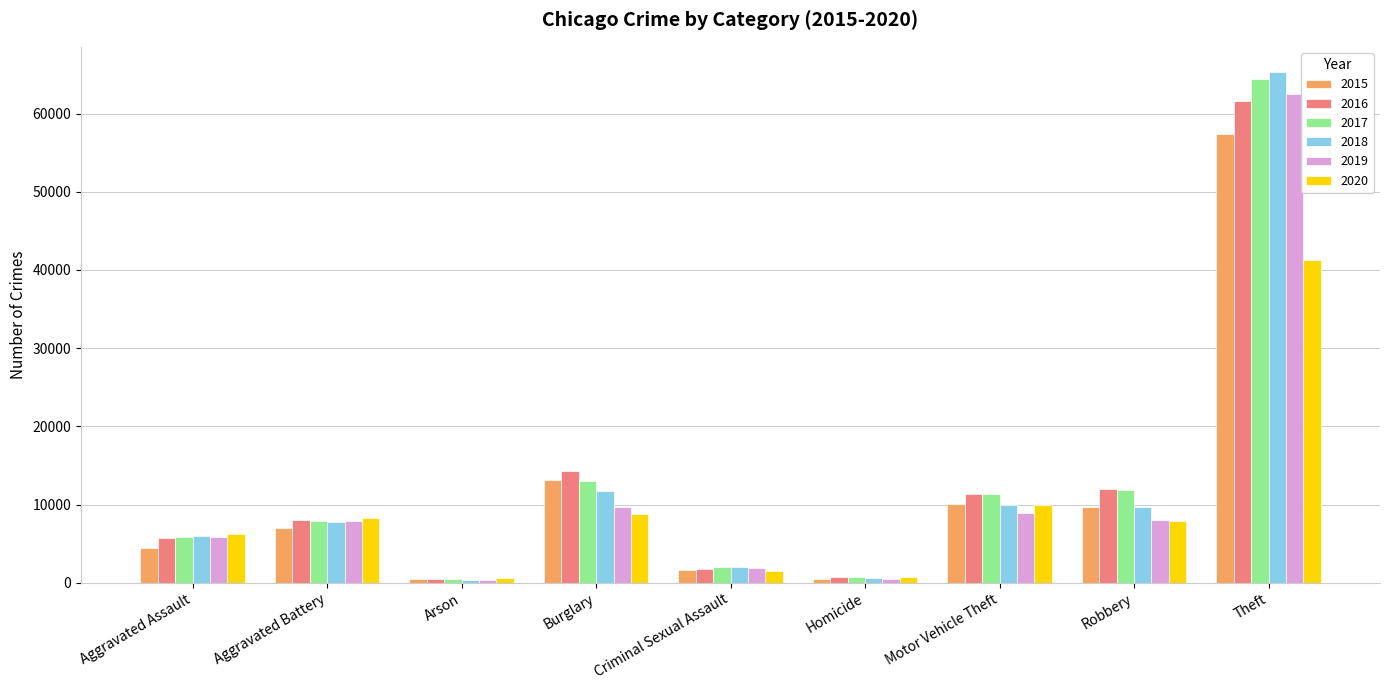

At which category is the sum across all series the highest?

Theft